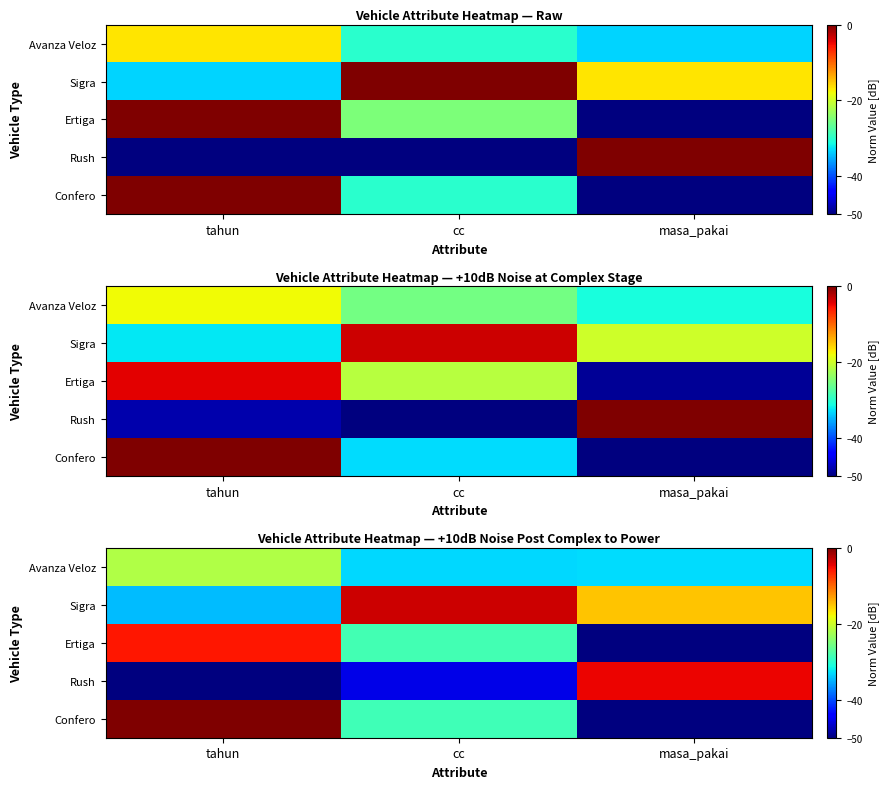

Which series has the largest range (max minus min)?

Confero